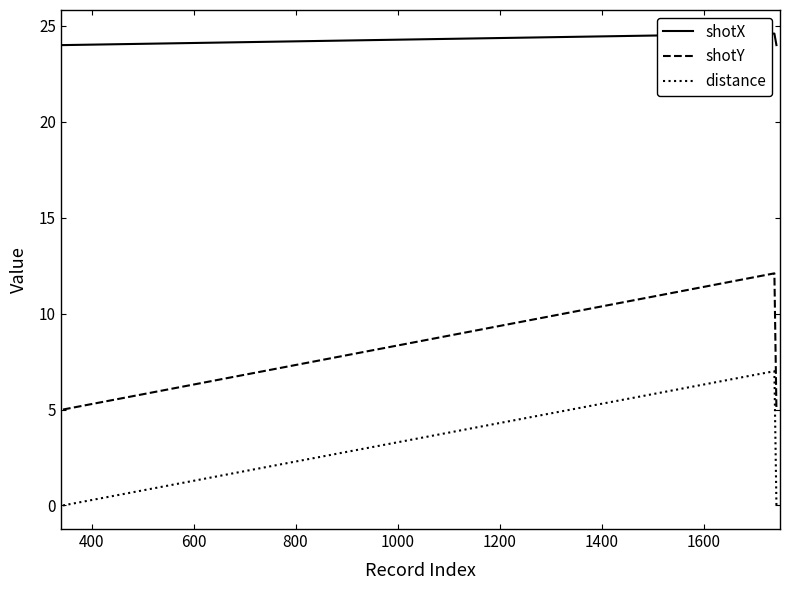

What is the difference between the maximum and second lowest values in the distance series?

7.0